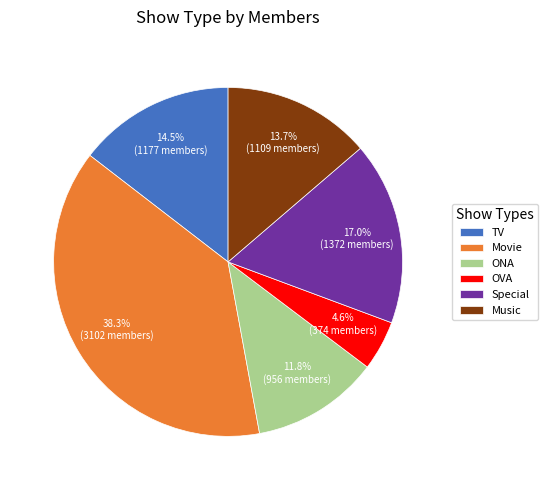

Which has a higher value, OVA or Movie?

Movie